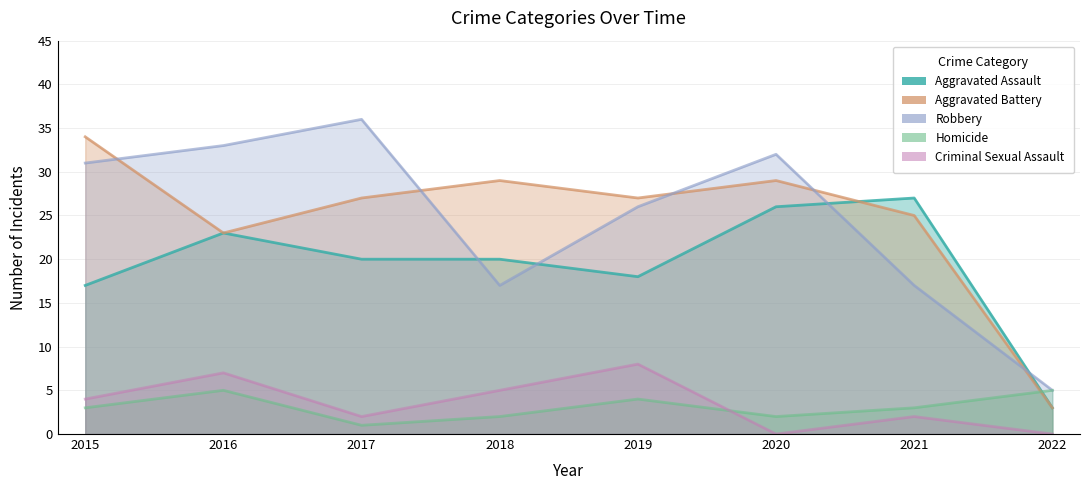

Where does the Aggravated Assault series first go above 20?

2016